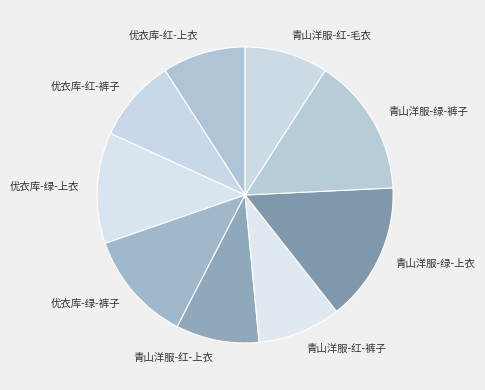

Combined, do 青山洋服-绿-上衣 and 优衣库-绿-上衣 account for over 50%?

No